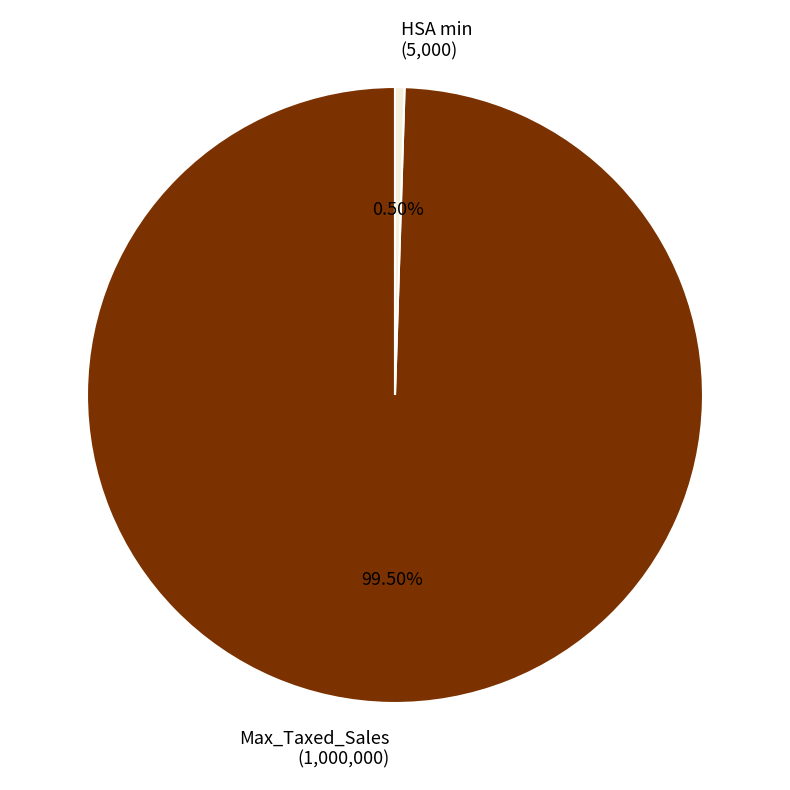

Count the number of slices in the pie.

2